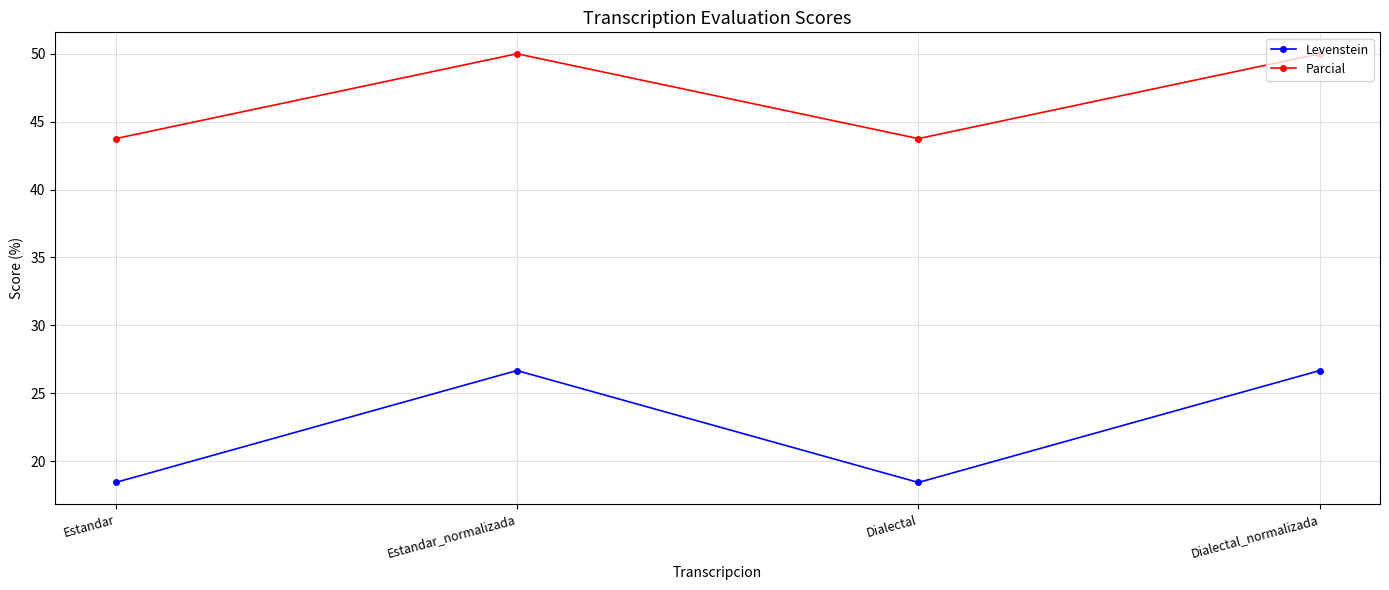

Reading left to right, extract all data points from this chart.

Levenstein: Estandar=18.4	Estandar_normalizada=26.7	Dialectal=18.4	Dialectal_normalizada=26.7
Parcial: Estandar=43.8	Estandar_normalizada=50.0	Dialectal=43.8	Dialectal_normalizada=50.0